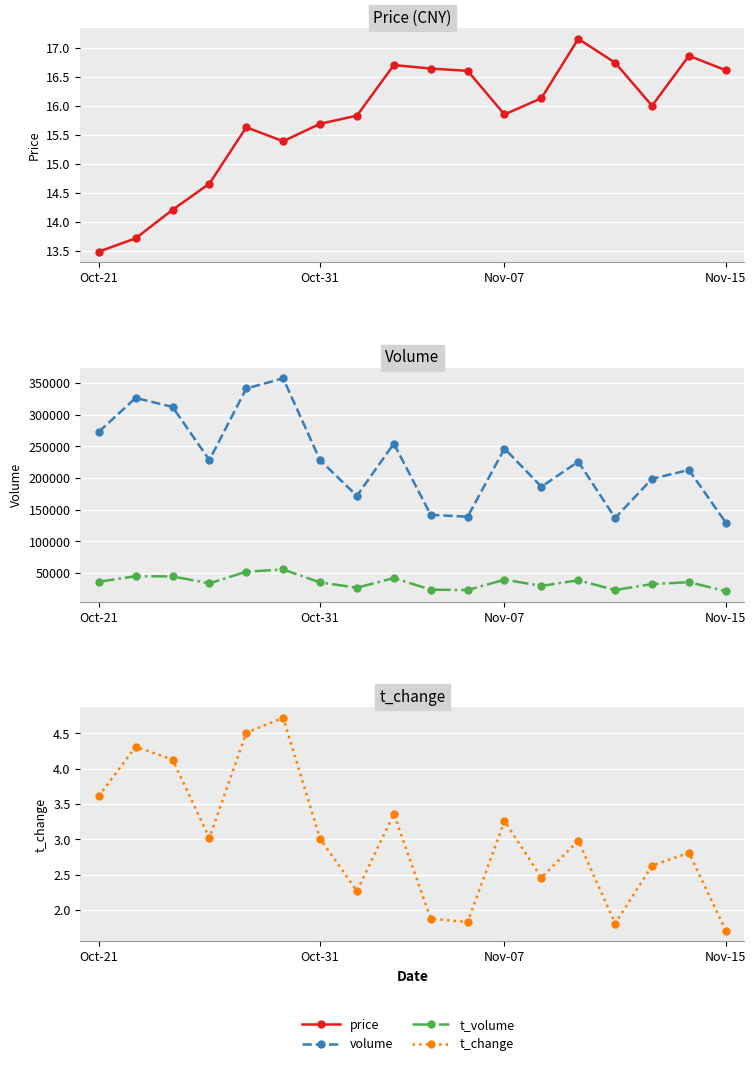

Which has a higher value, 16 or 6?

16